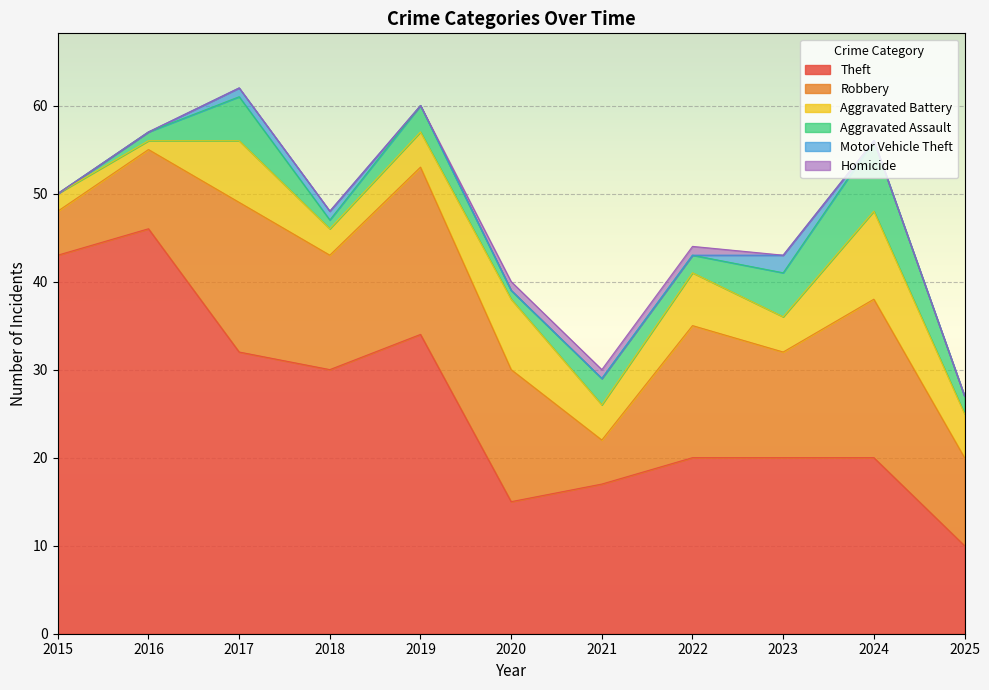

What is the value of the Robbery point at the 2nd from the left?

9